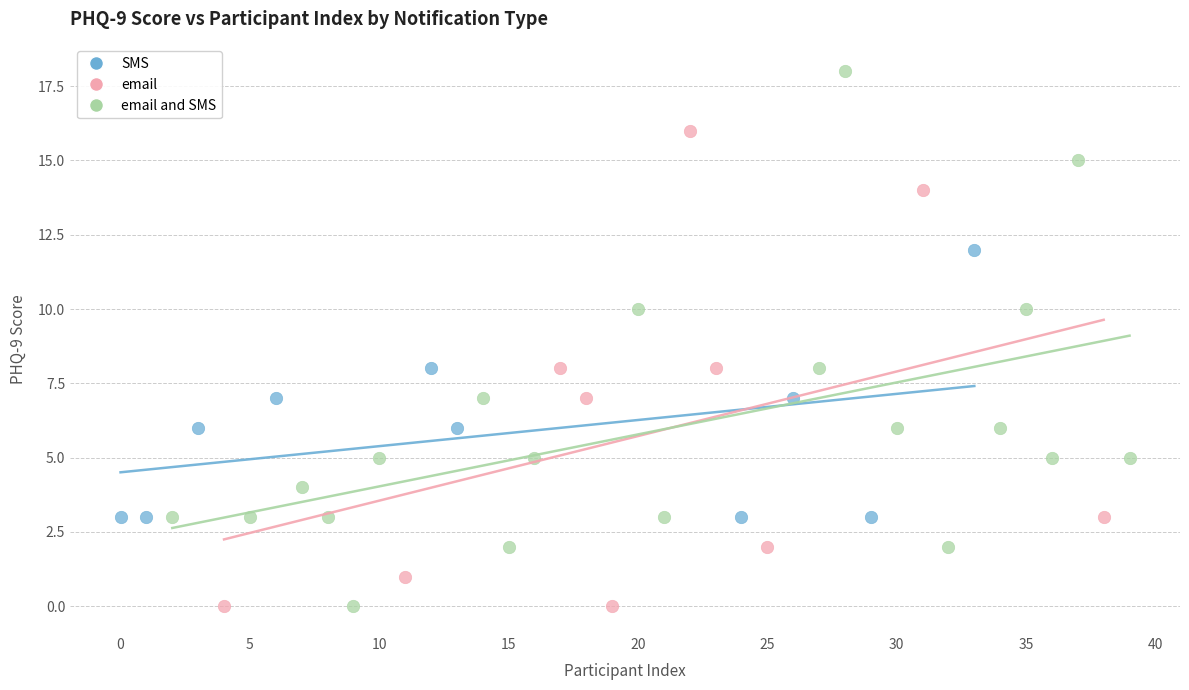

Which series has the largest Y range (max minus min)?

email and SMS